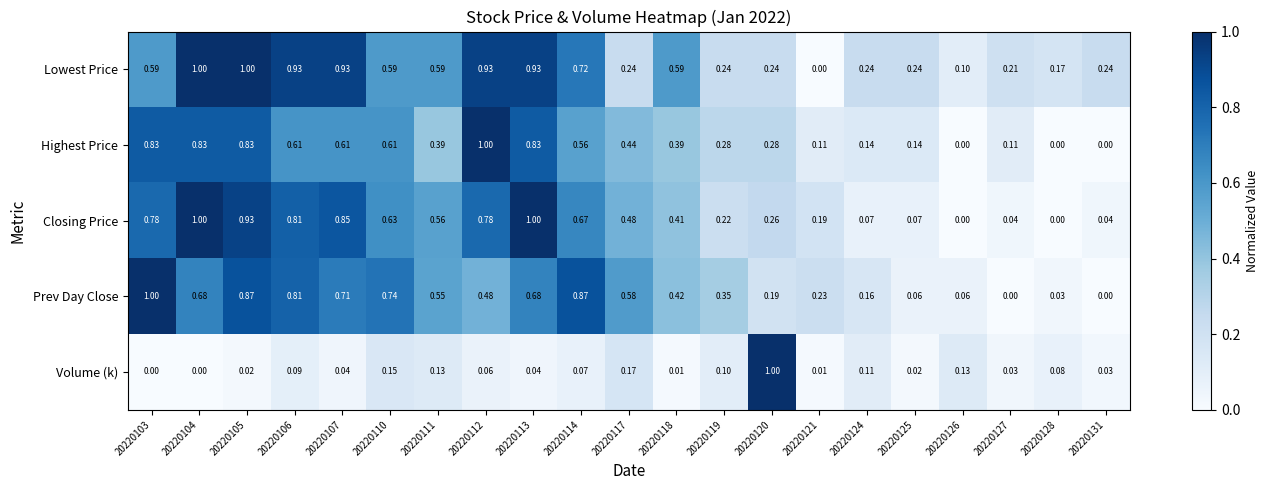

Is the value of Highest Price at 20220111 greater than the value of Closing Price at 20220117?

No